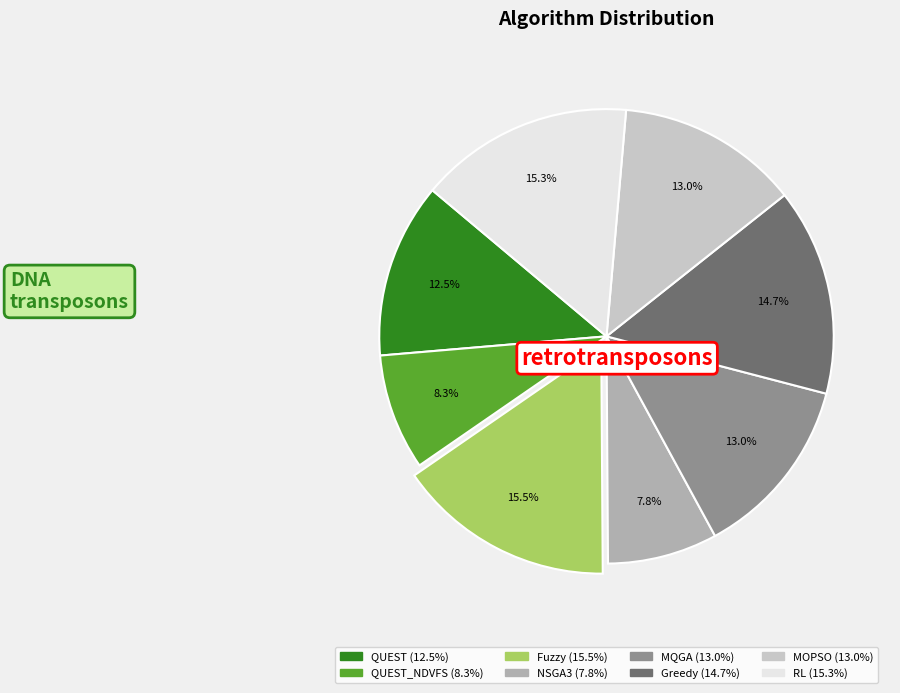

Is there any slice that represents more than half of the pie?

No